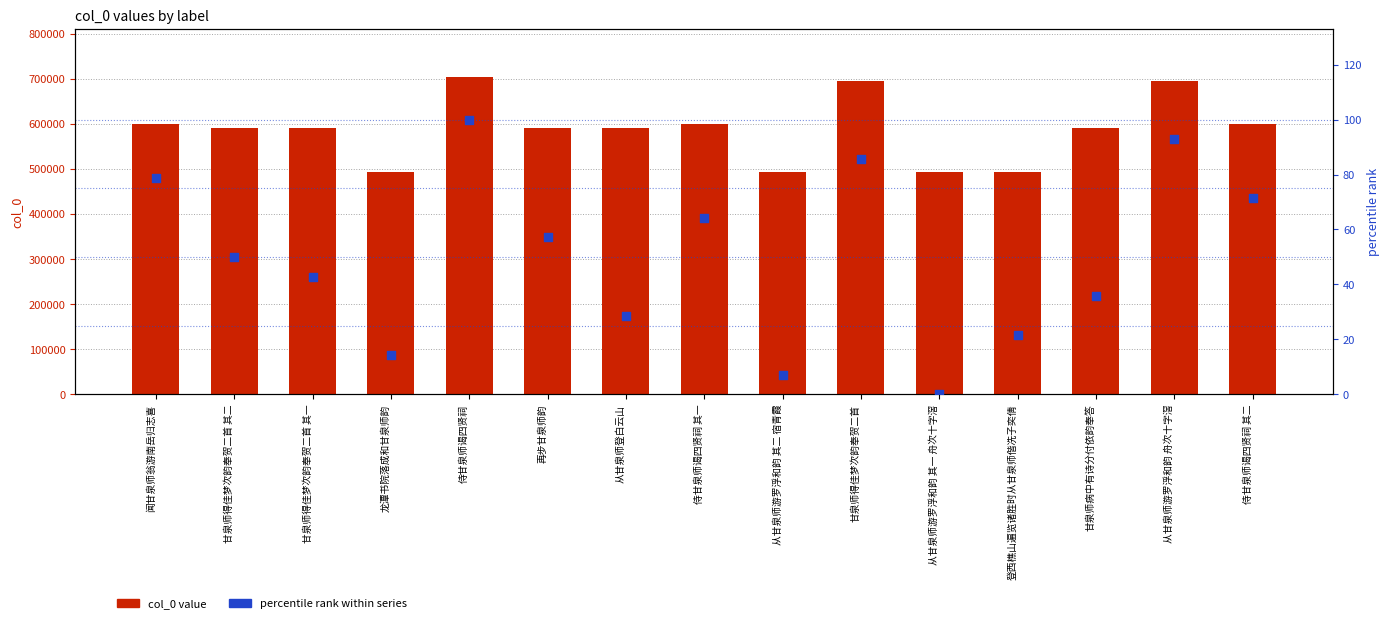

What are all the series names shown in the legend?

col_0 value, percentile rank within series